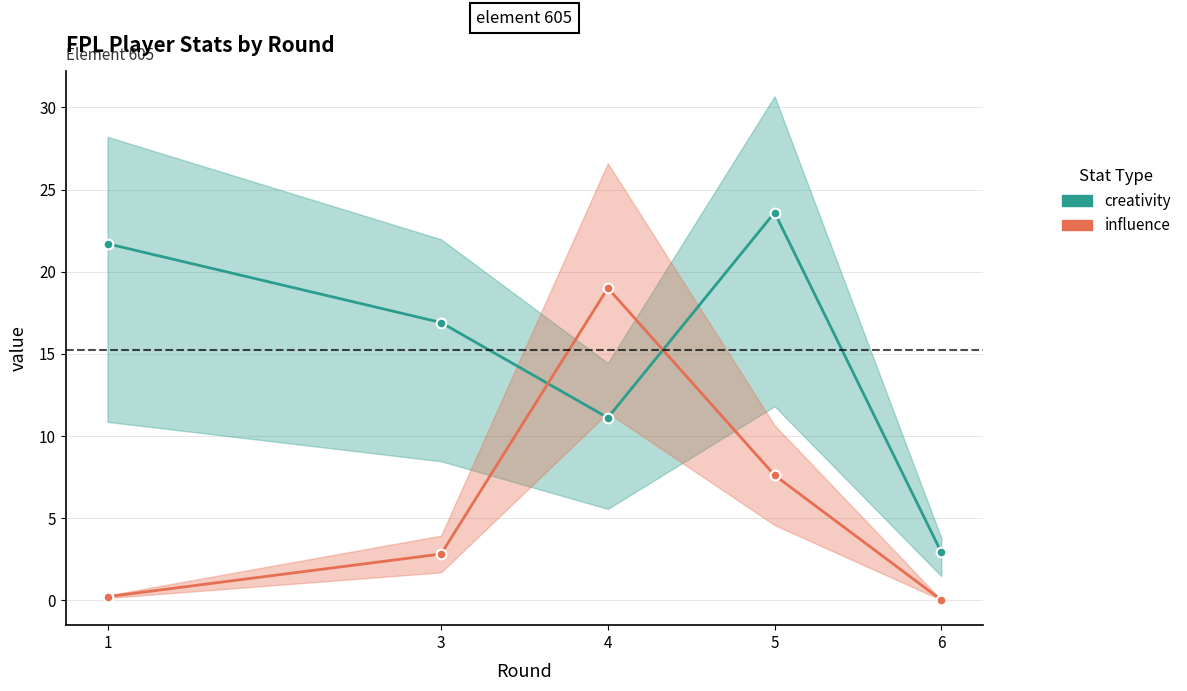

Rank the series by their average value, from lowest to highest.

influence, creativity